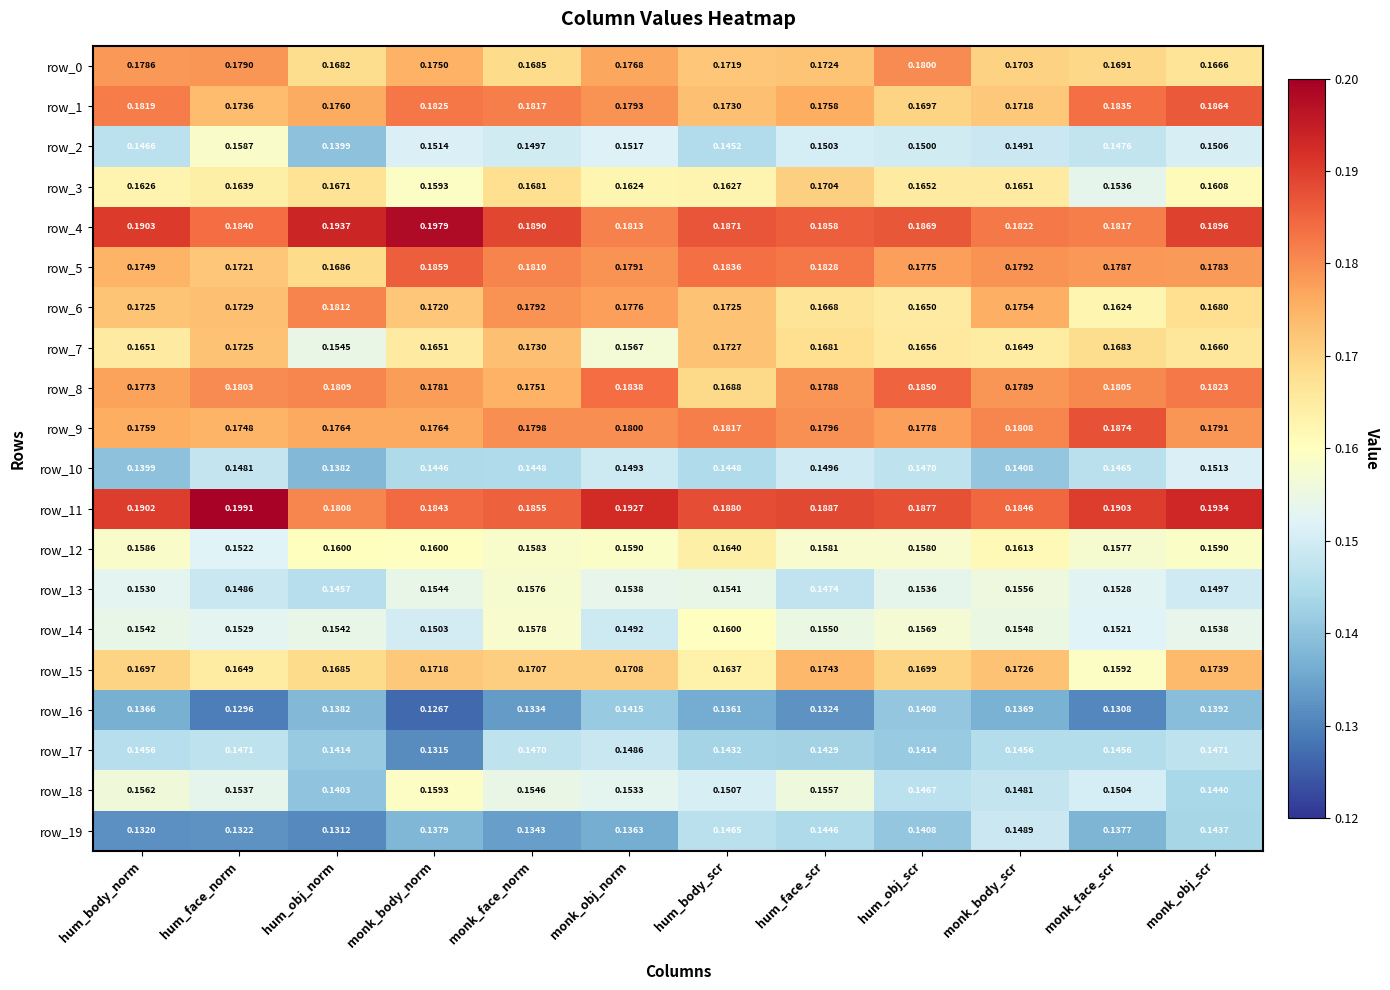

What is the sum of the row_10 values at hum_body_scr and hum_body_norm?

0.3